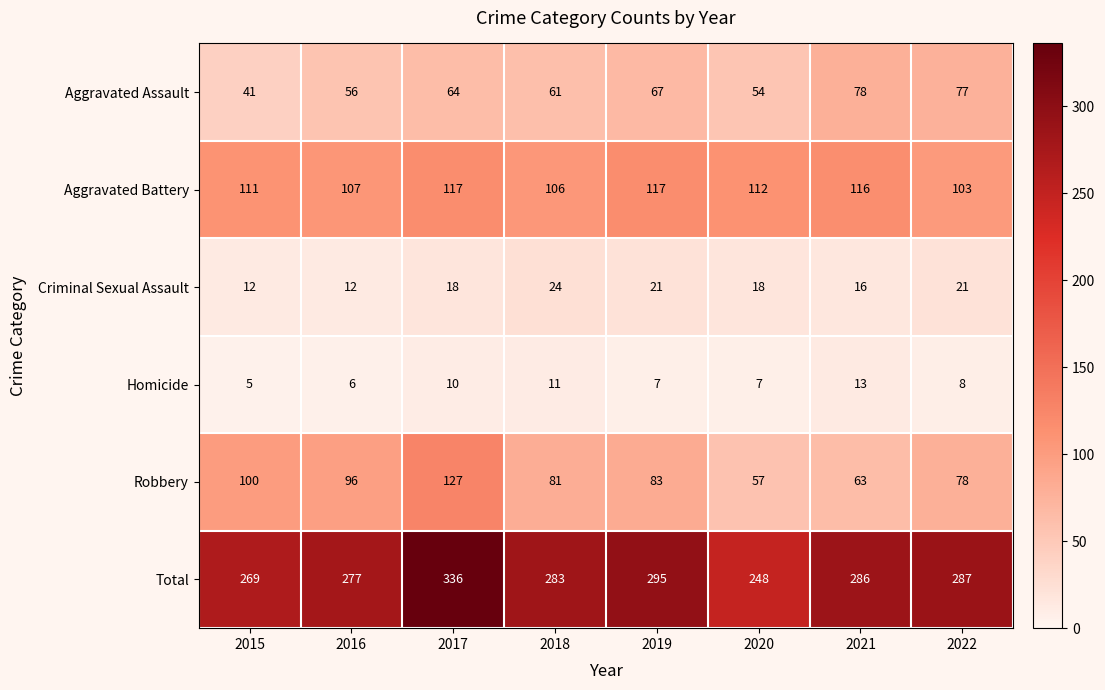

True or false: Criminal Sexual Assault has a value of 25 at 2021.

False